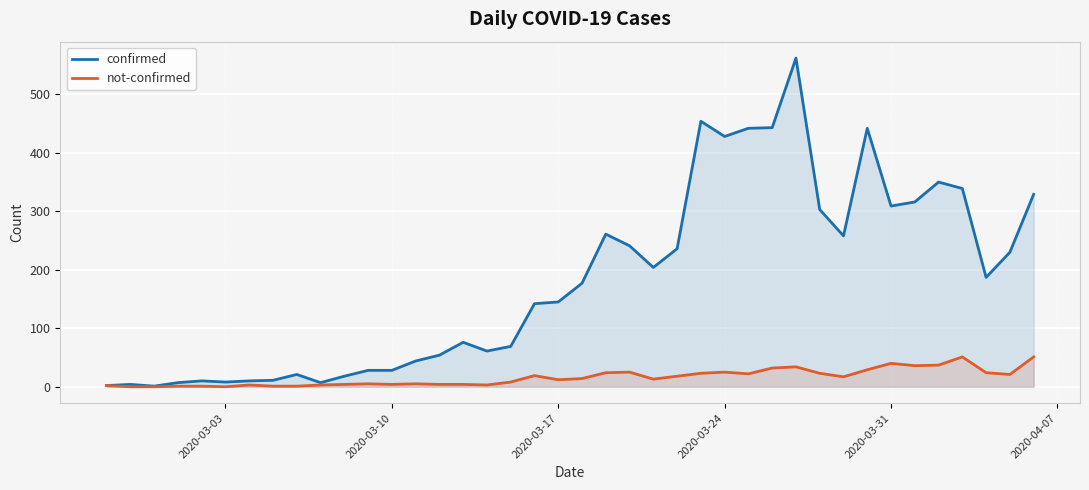

Rank the series by their average value, from highest to lowest.

confirmed, not-confirmed